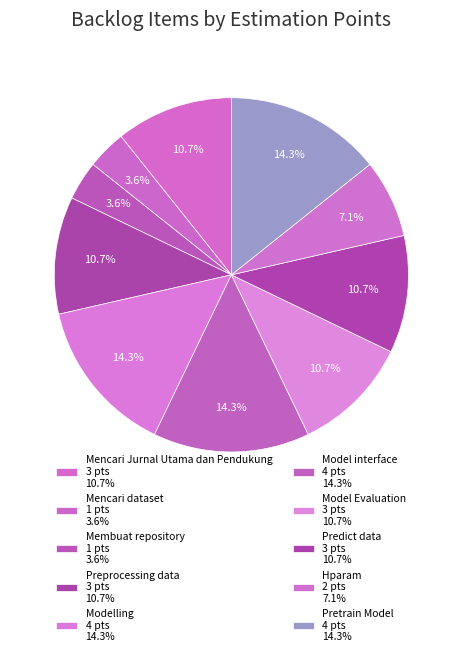

How many slices are in this pie chart?

10